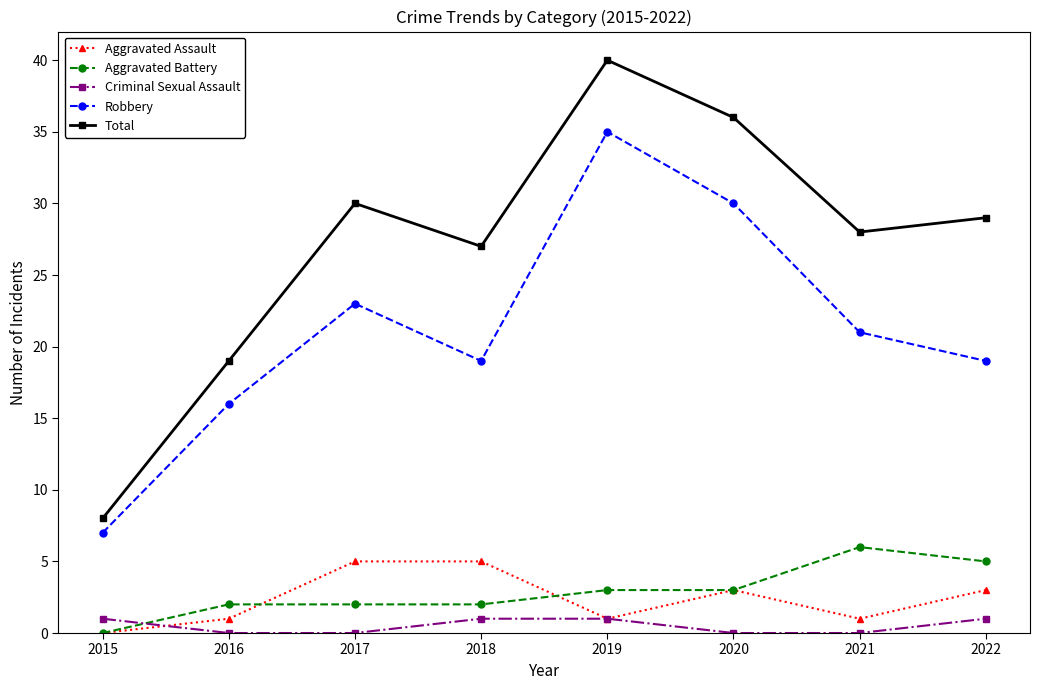

Reading left to right, extract all data points from this chart.

Aggravated Assault: 0	1	5	5	1	3	1	3
Aggravated Battery: 0	2	2	2	3	3	6	5
Criminal Sexual Assault: 1	0	0	1	1	0	0	1
Robbery: 7	16	23	19	35	30	21	19
Total: 8	19	30	27	40	36	28	29